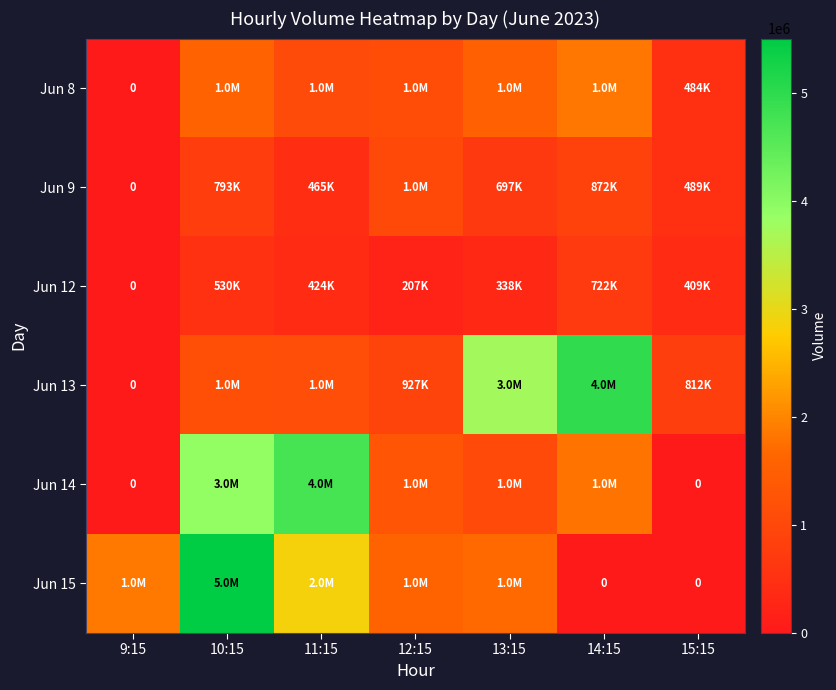

What is the difference between the second highest and second lowest values in the Jun 15 series?

2879377